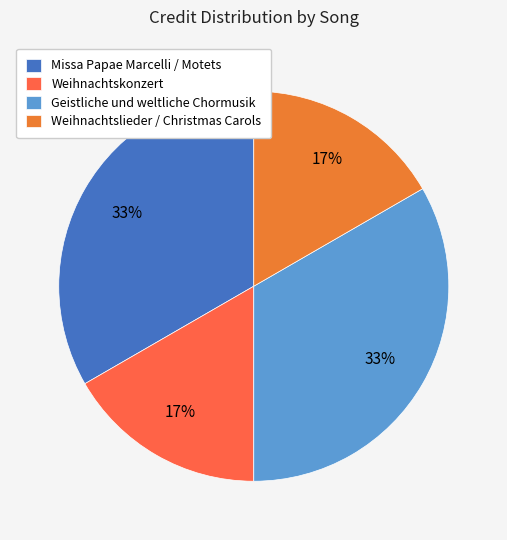

What percentage is the Weihnachtskonzert slice, to the nearest percent?

17%